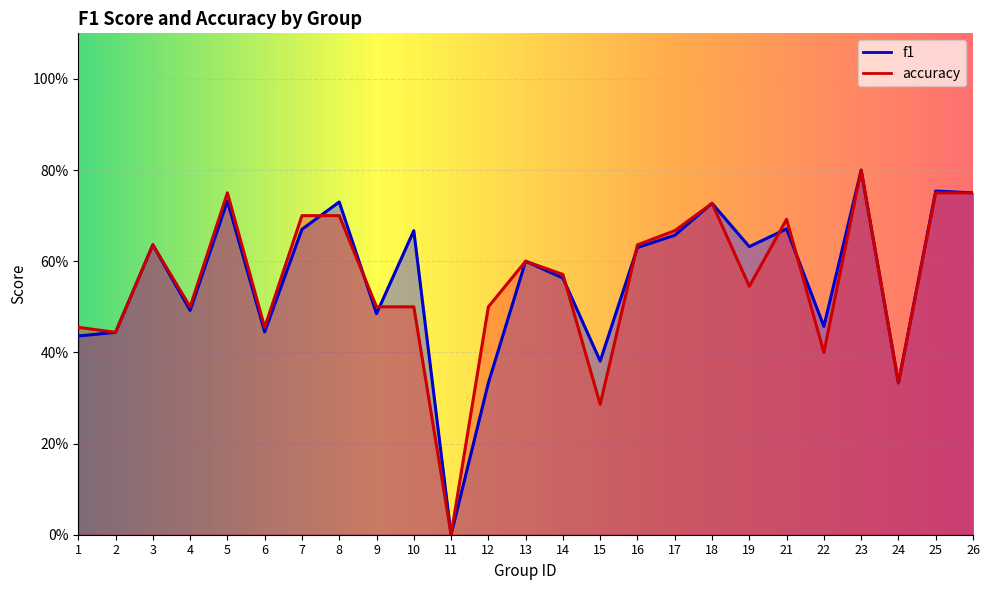

List the series in order of their peak value, highest first.

f1, accuracy